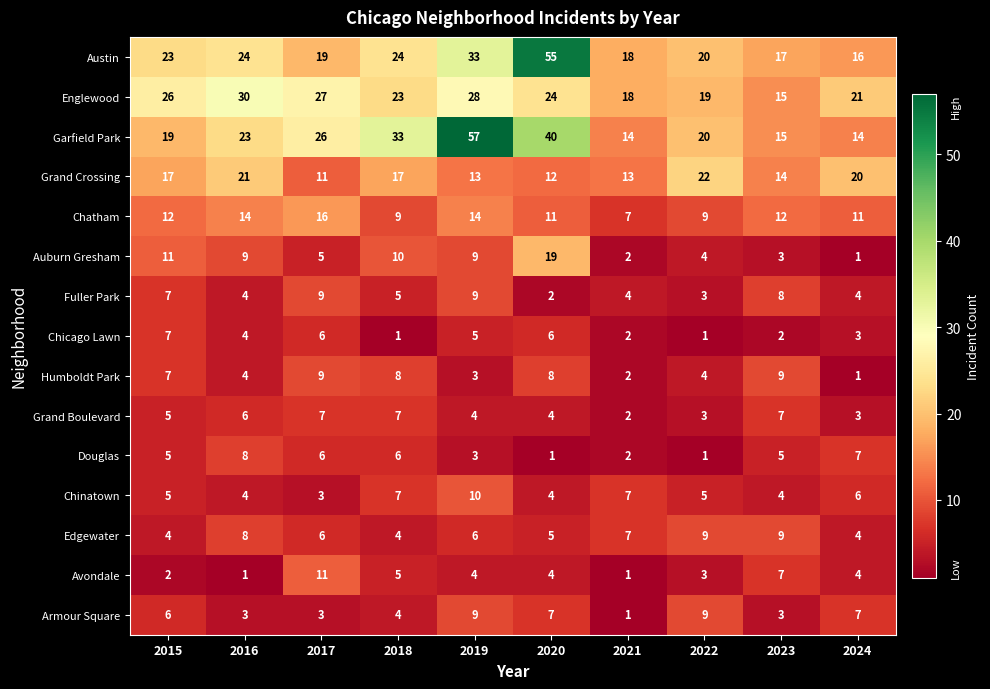

What is the difference between the maximum and minimum values in the Grand Crossing series?

11